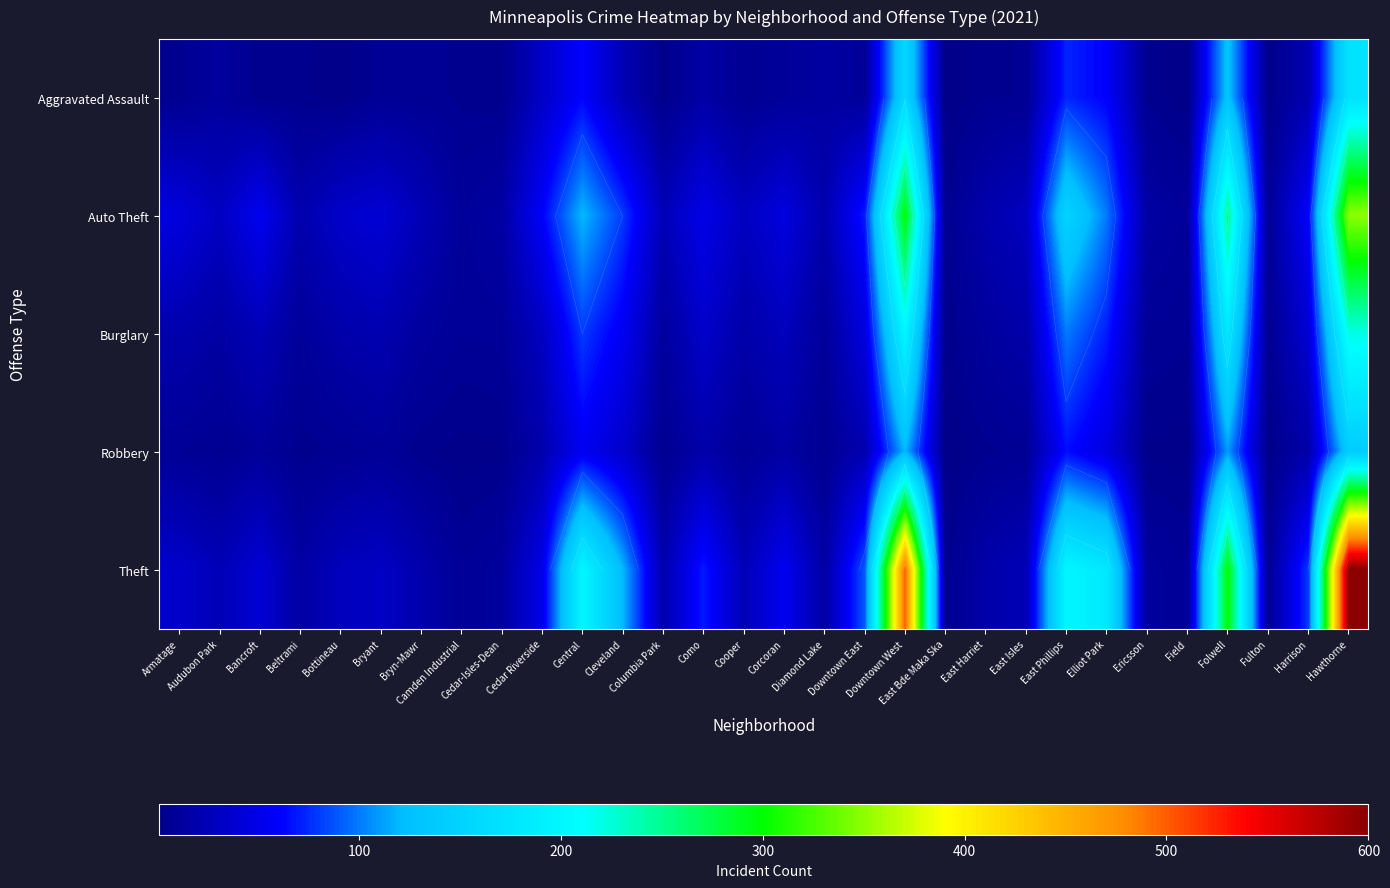

What is the spread (max minus min) of values at Cedar-Isles-Dean?

12